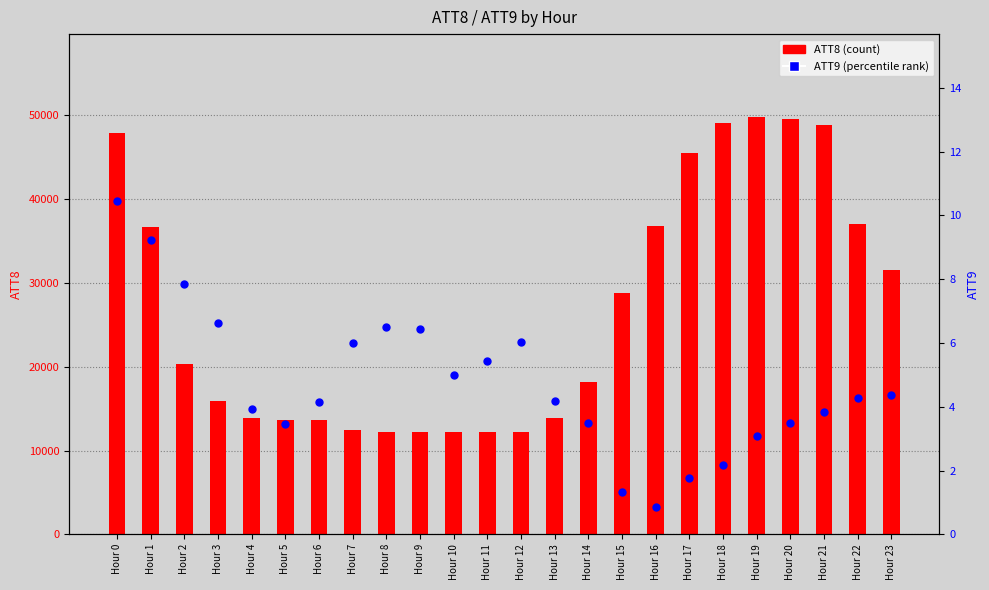

What are all the series names shown in the legend?

ATT8 (count), ATT9 (percentile rank)